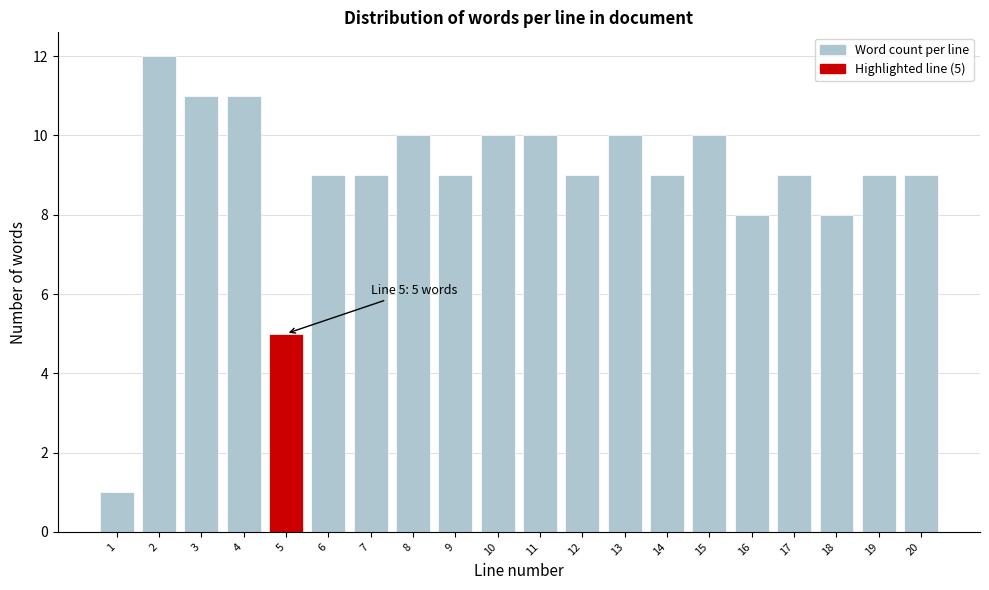

Reading left to right, extract all data points from this chart.

1	12	11	11	5	9	9	10	9	10	10	9	10	9	10	8	9	8	9	9